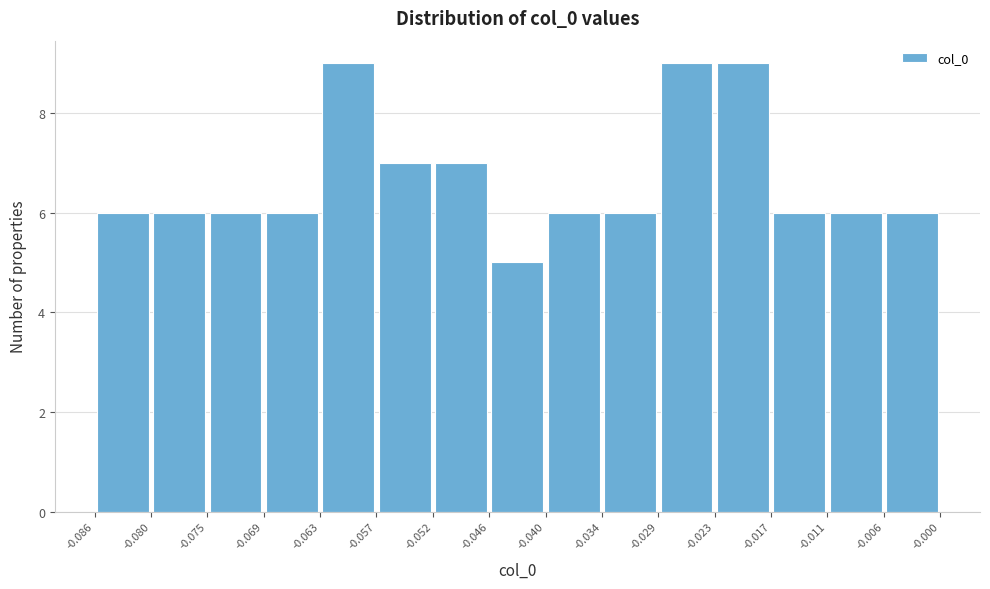

Reading left to right, list every bar in this chart as the range it spans on the x-axis followed by its height. The values are not printed on the chart, so give them approximately, as read against the axis.

-0.086 to -0.080: 6
-0.080 to -0.075: 6
-0.075 to -0.069: 6
-0.069 to -0.063: 6
-0.063 to -0.057: 9
-0.057 to -0.052: 7
-0.052 to -0.046: 7
-0.046 to -0.040: 5
-0.040 to -0.034: 6
-0.034 to -0.029: 6
-0.029 to -0.023: 9
-0.023 to -0.017: 9
-0.017 to -0.011: 6
-0.011 to -0.006: 6
-0.006 to -0.000: 6